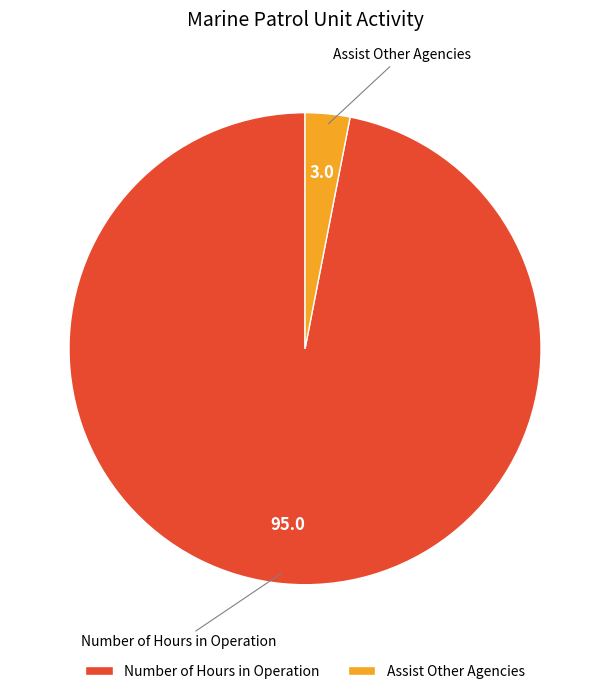

Is it true that Number of Hours in Operation is 97% of the pie?

True